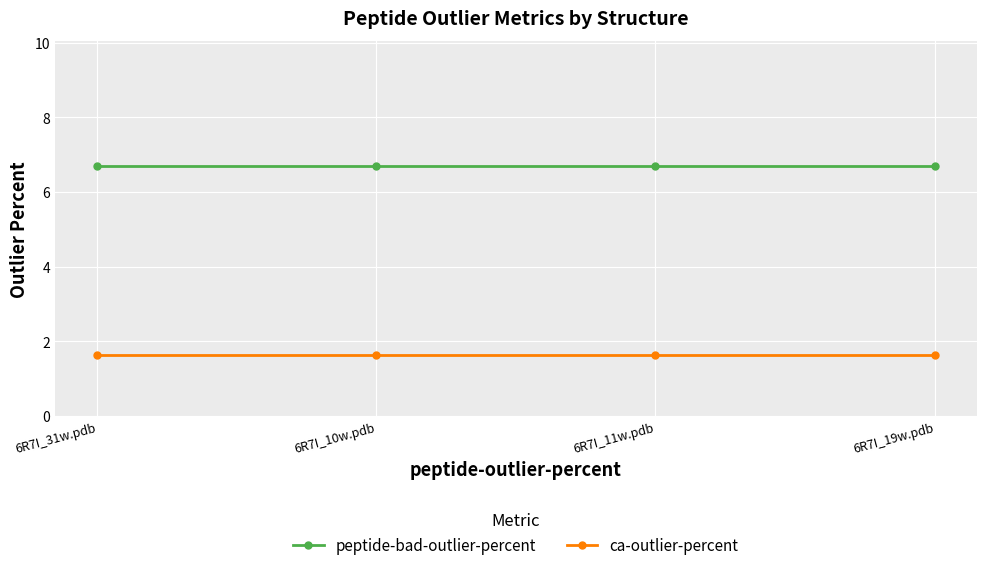

At which label does ca-outlier-percent reach its minimum?

6R7I_31w.pdb